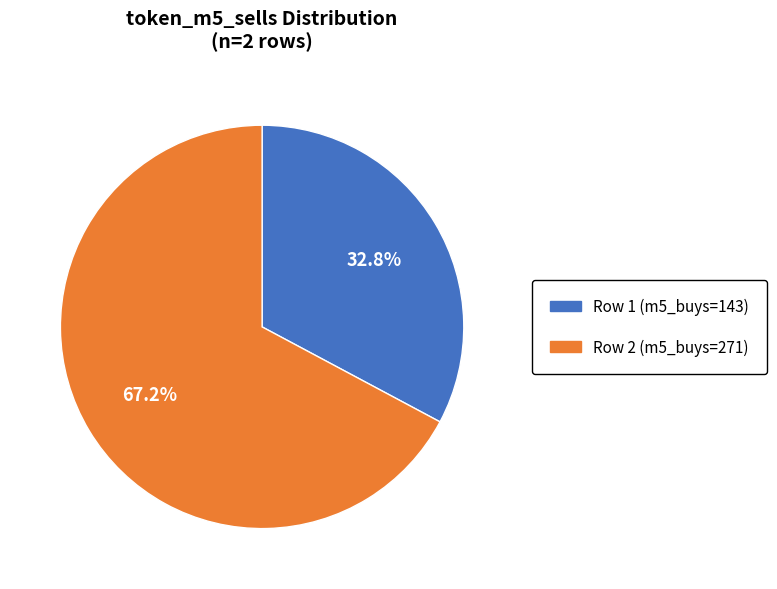

Is there any slice that represents more than half of the pie?

Yes